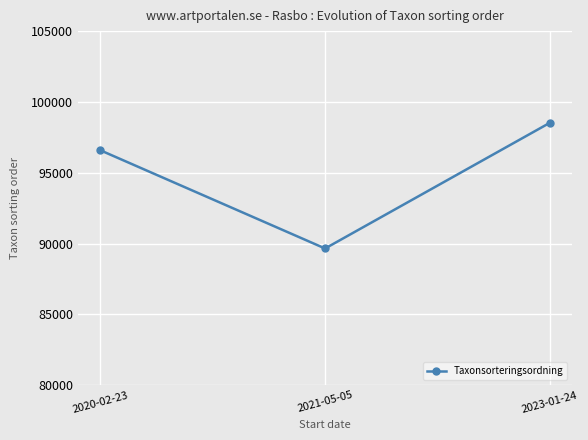

Reading left to right, what are all the values shown in this chart?

2020-02-23=96581	2021-05-05=89648	2023-01-24=98520